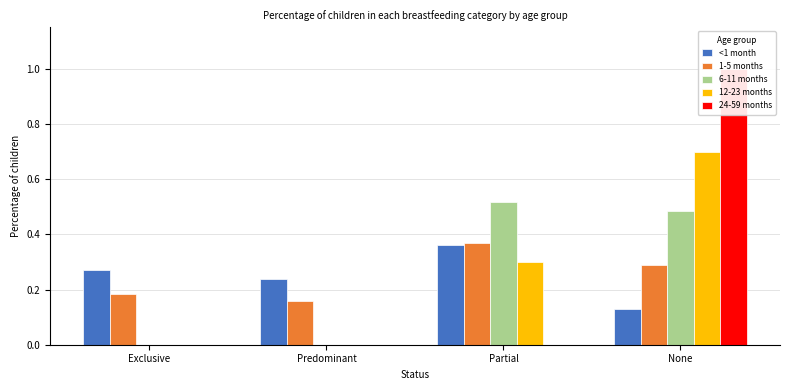

Which category has the highest value in the 6-11 months series?

Partial